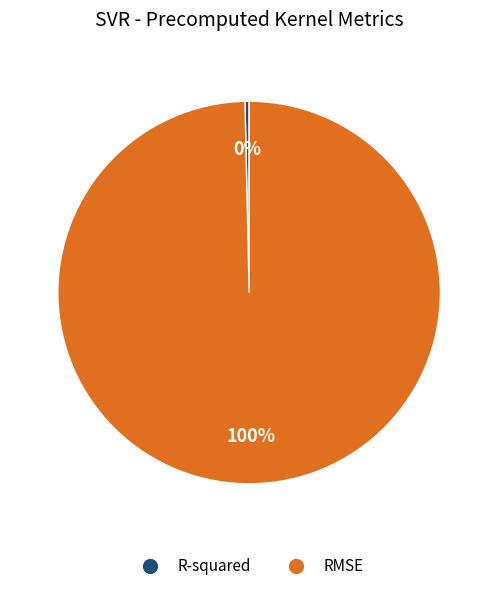

Does any single category account for the majority?

Yes